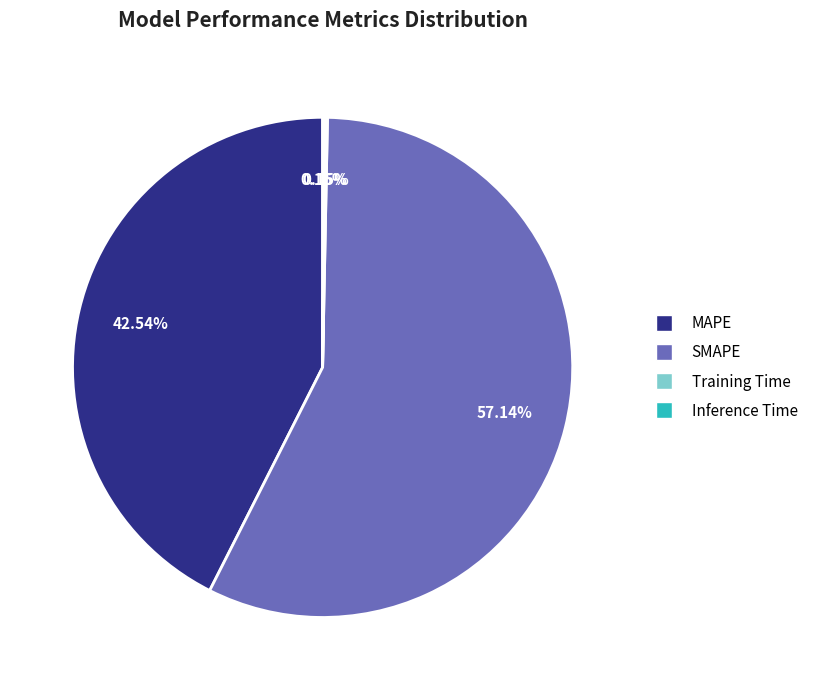

Between MAPE and SMAPE, which is larger?

SMAPE